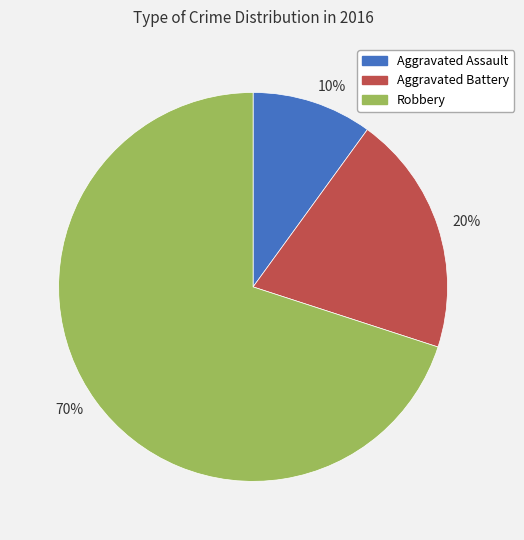

Which category has the biggest portion of the pie?

70%